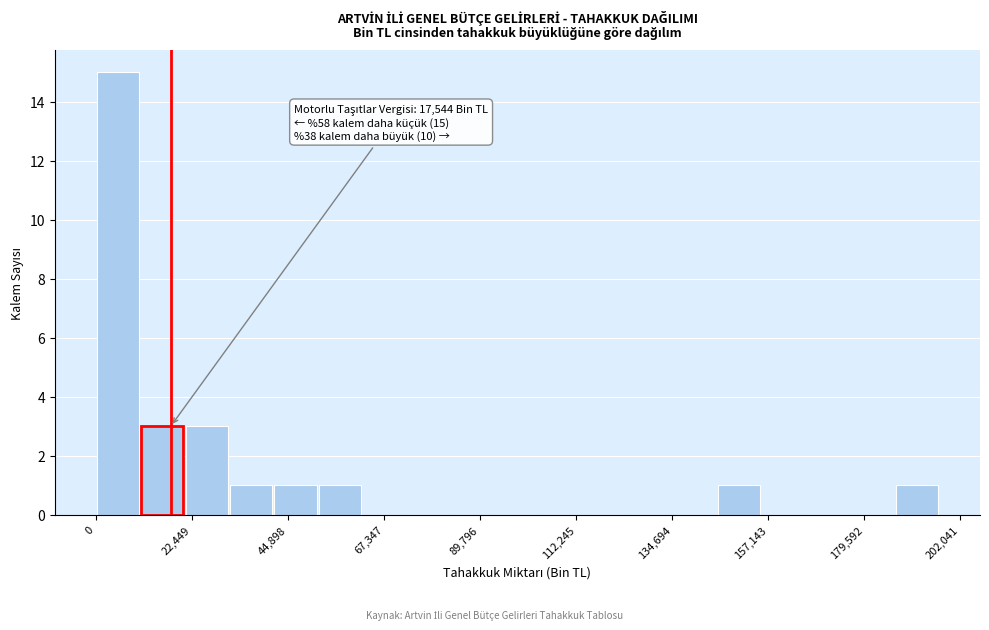

Read against the x-axis, roughly where is the centre of the tallest bar?

5000